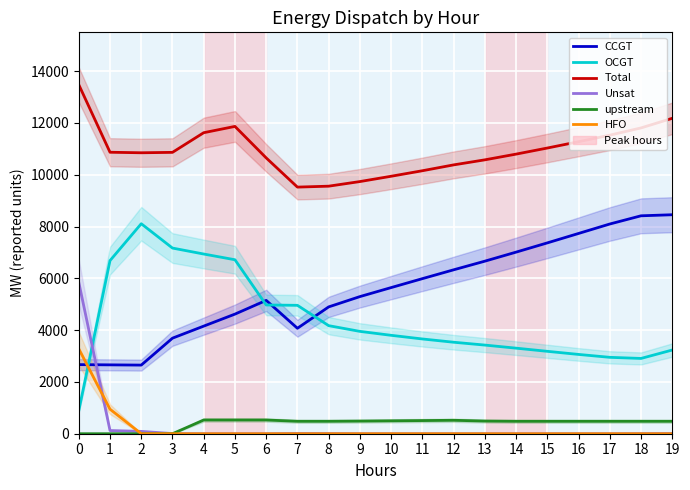

How many lines are shown in the chart?

6